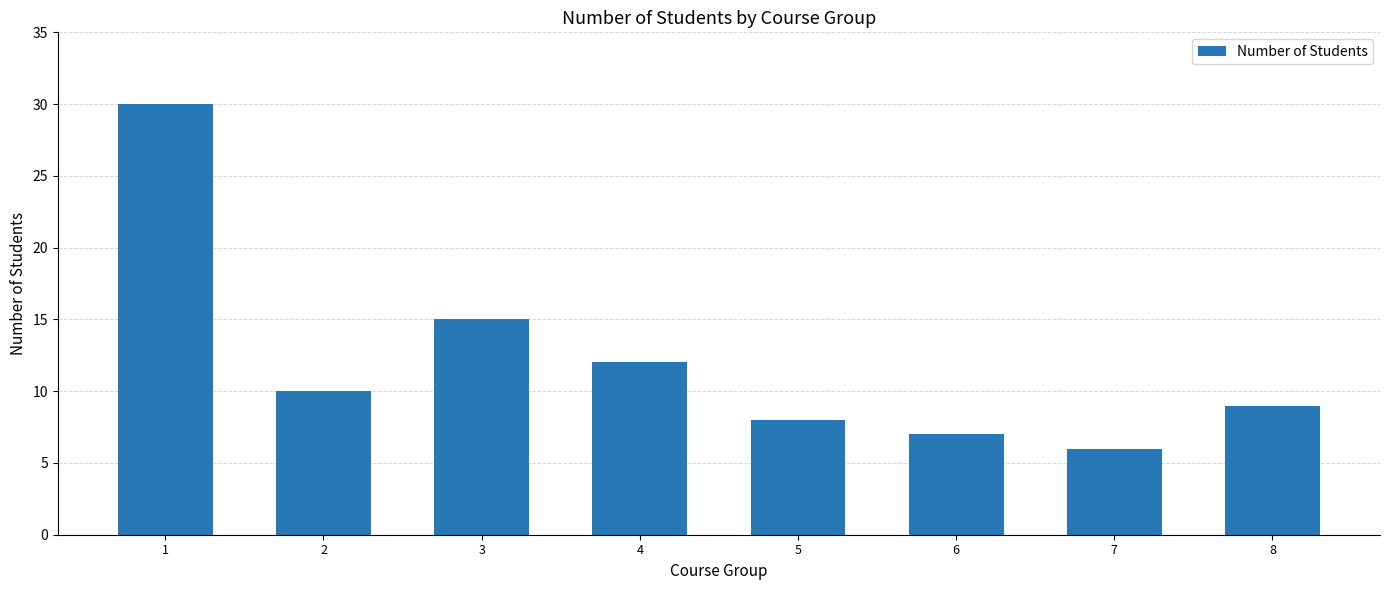

The value at 8 is 15. True or false?

False